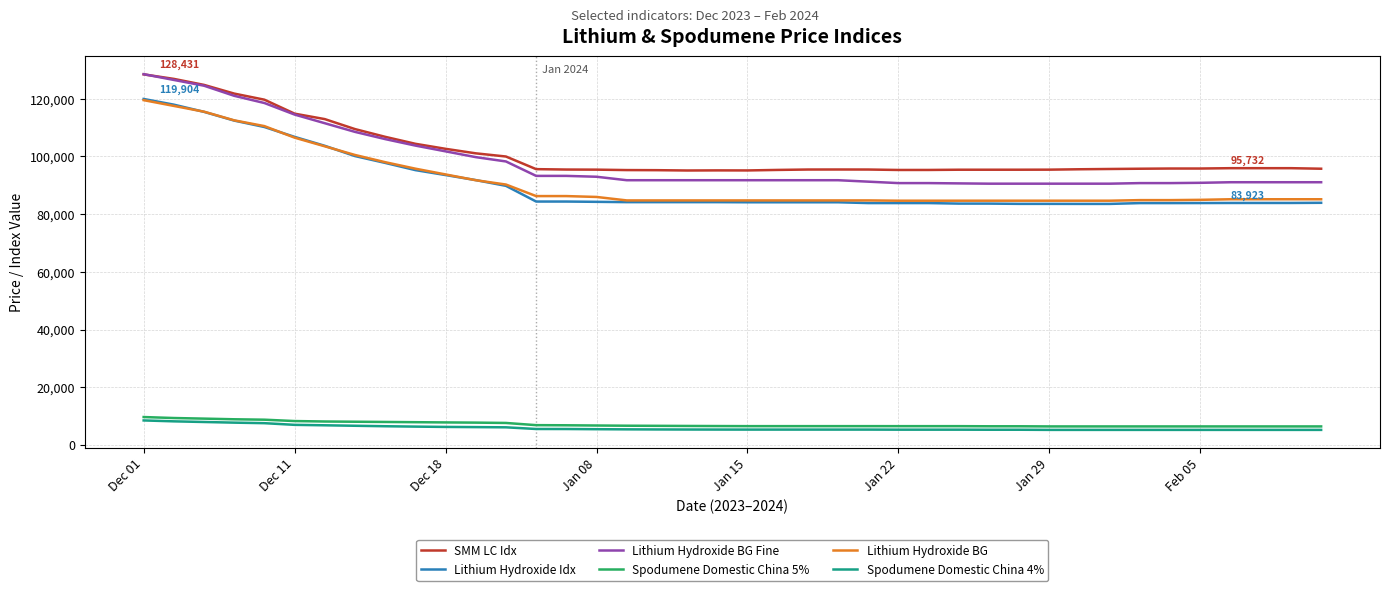

Which series has the largest range (max minus min)?

Lithium Hydroxide BG Fine